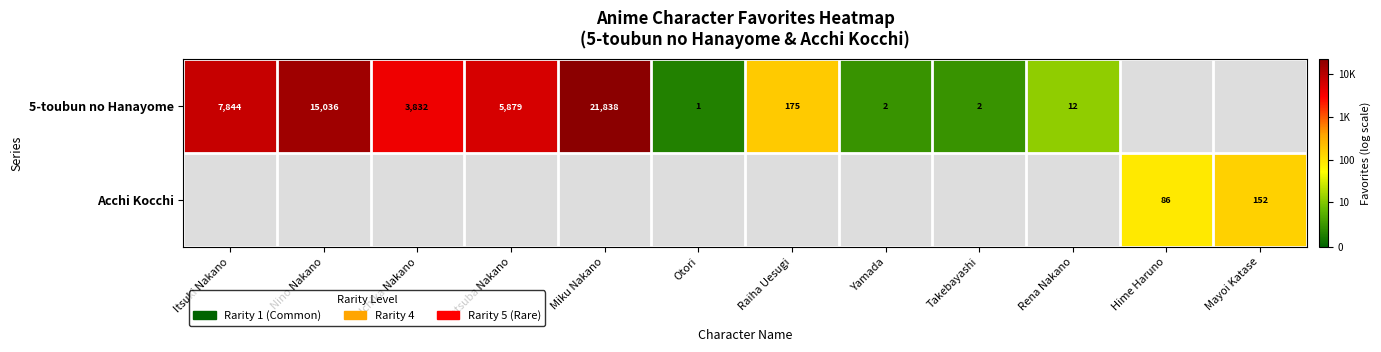

Is the value of Acchi Kocchi at Mayoi Katase greater than the value of 5-toubun no Hanayome at Nino Nakano?

No